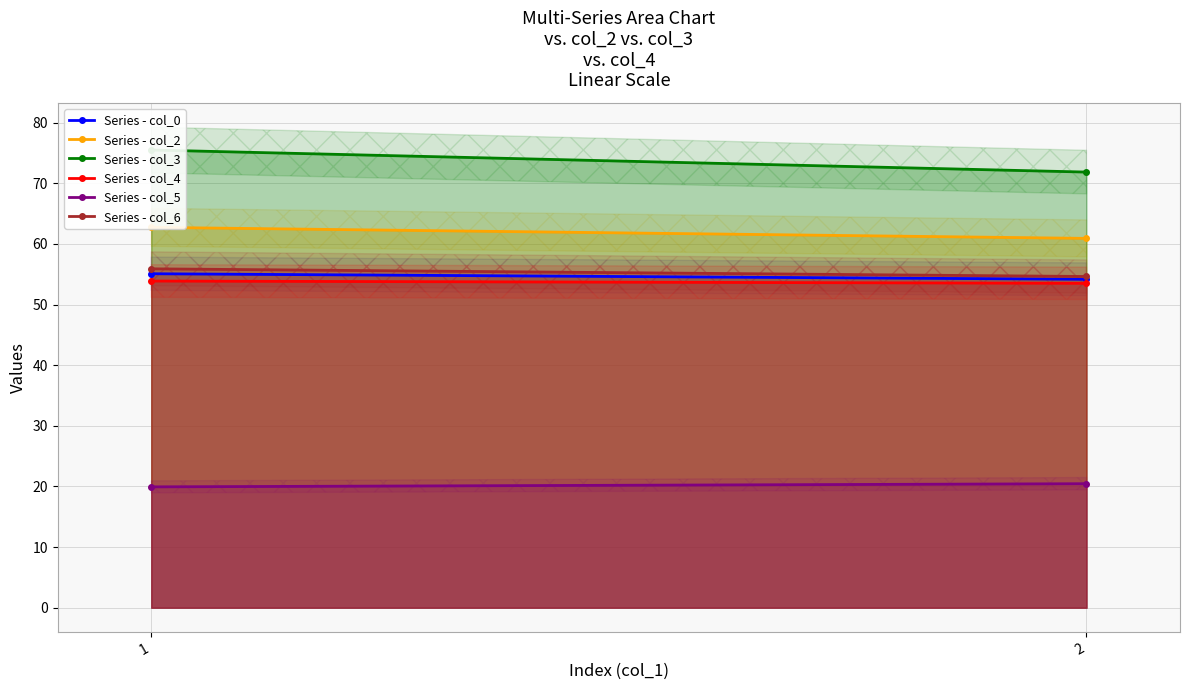

What are all the series names shown in the legend?

Series - col_0, Series - col_2, Series - col_3, Series - col_4, Series - col_5, Series - col_6